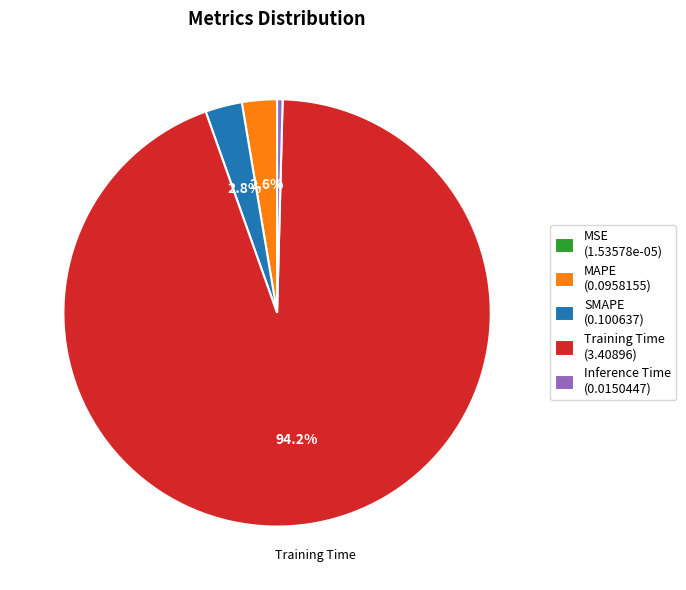

Which slice is the largest?

Training Time